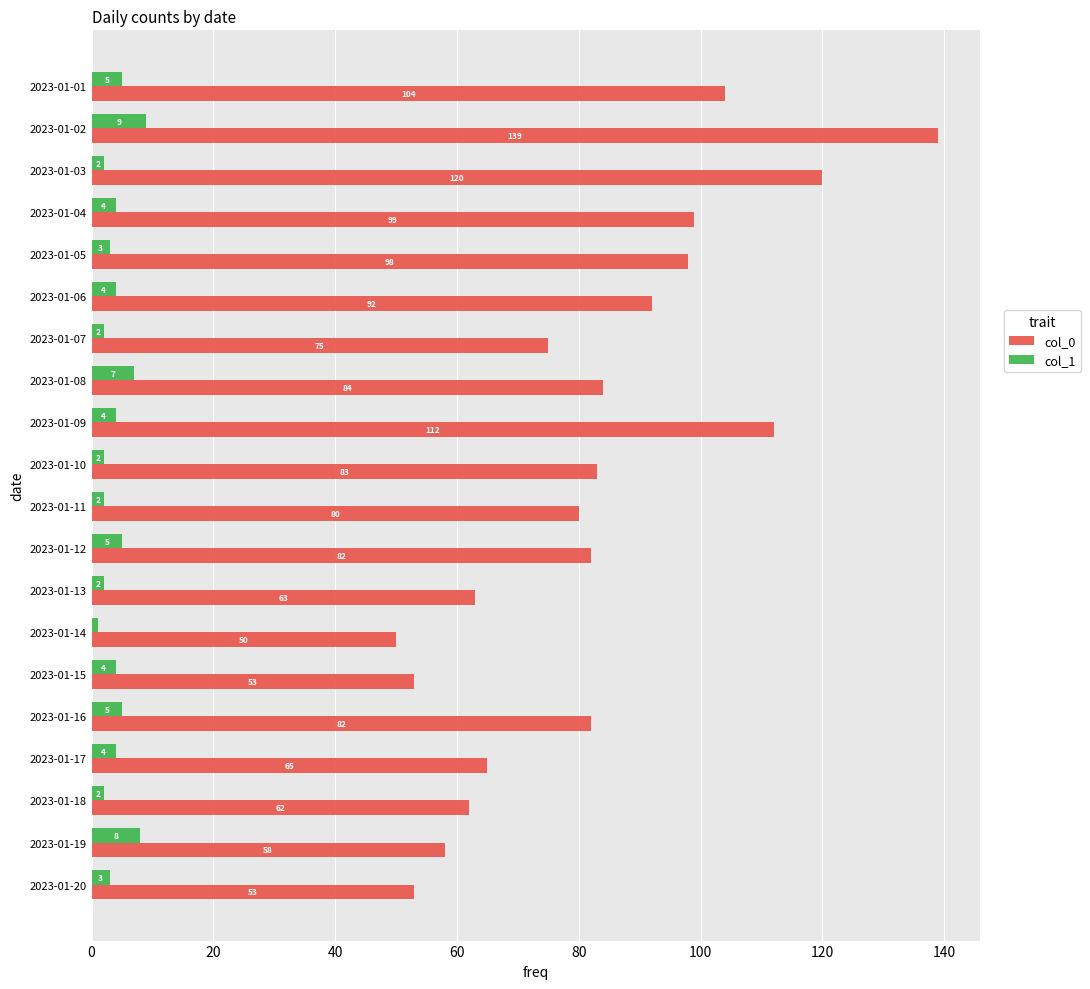

Which series has the largest total across all categories?

col_0